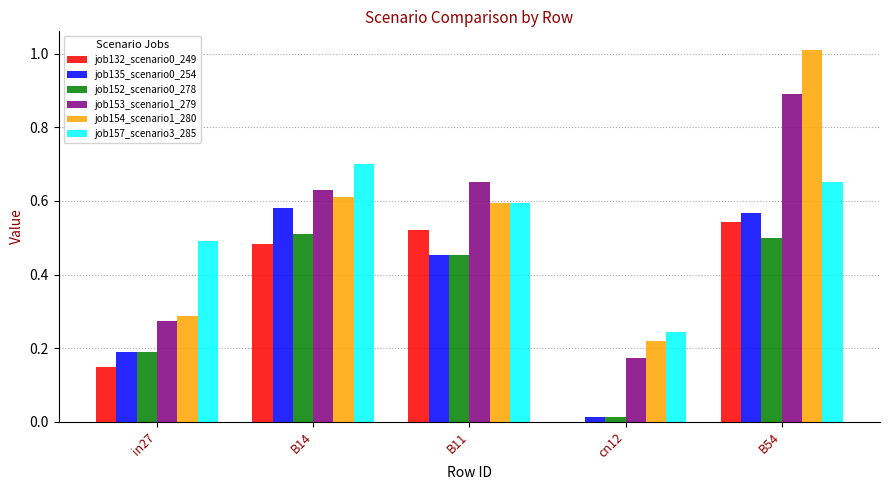

Is it true that job154_scenario1_280 equals 0.3 at cn12?

False